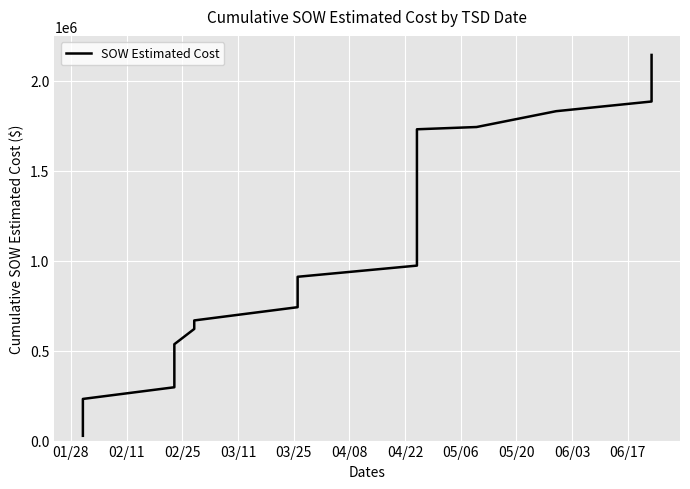

How many lines are shown in the chart?

1